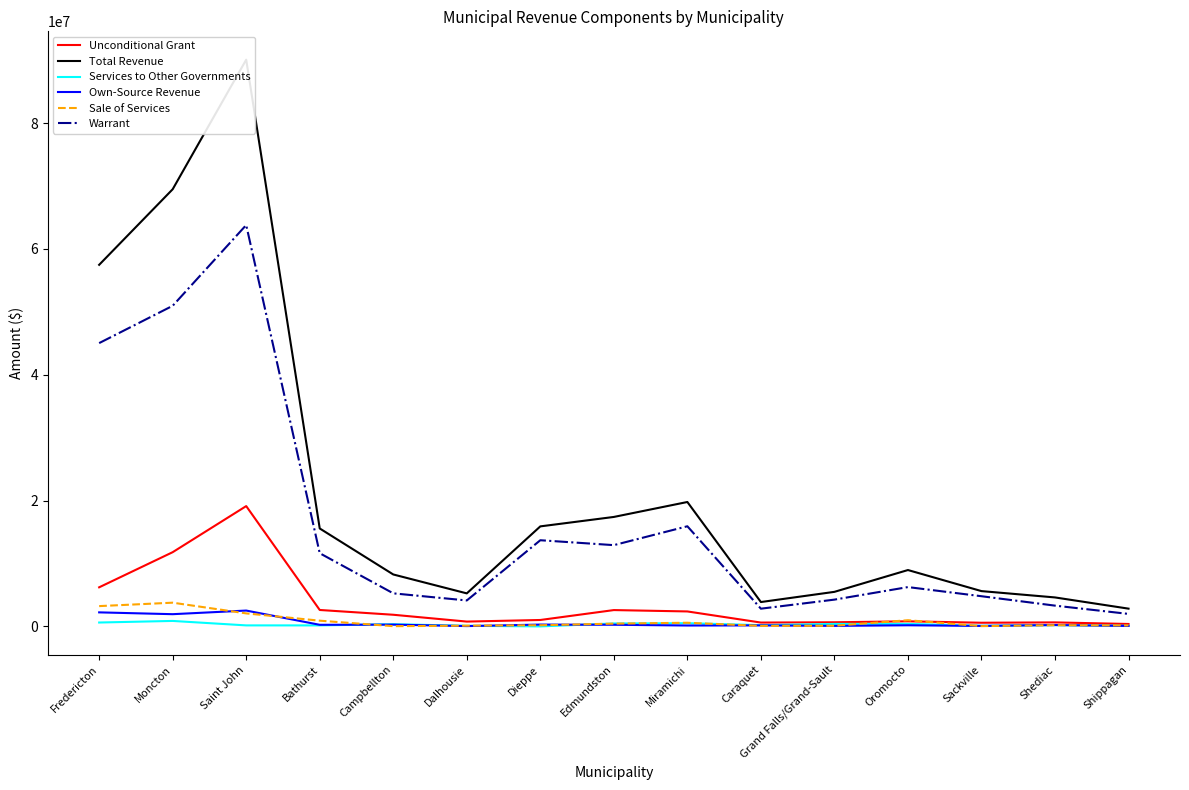

At which label does Total Revenue first exceed 8957900?

Fredericton